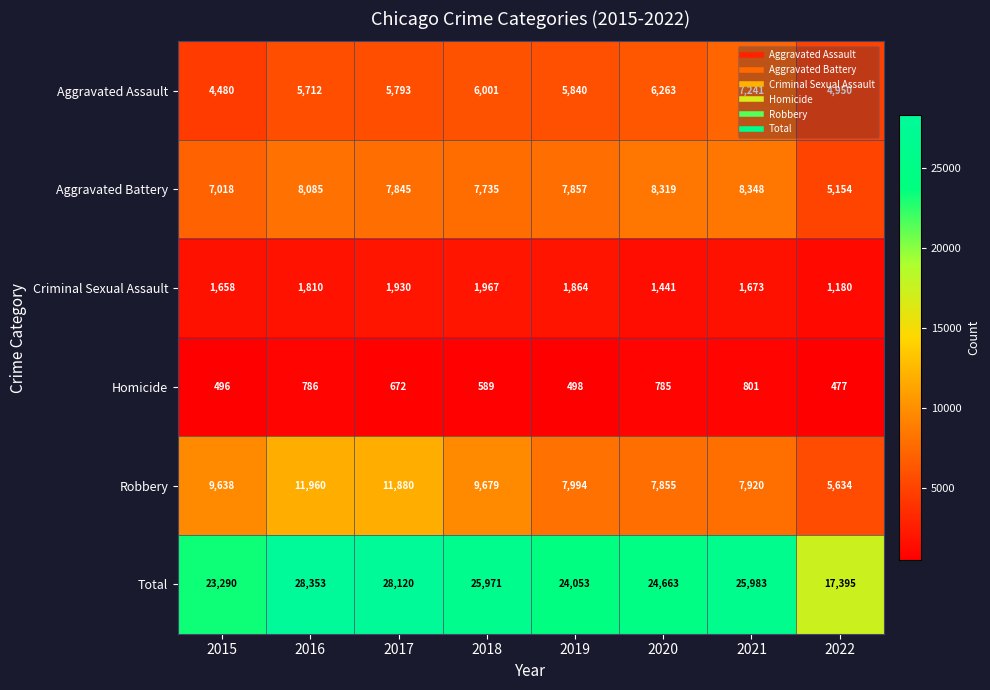

Count the number of categories in the chart.

8